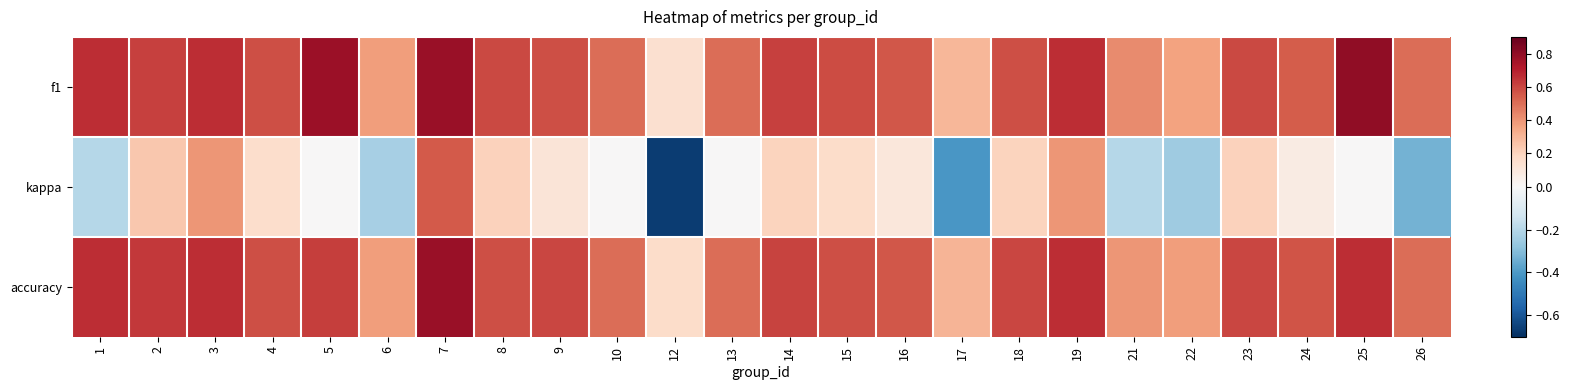

What is the difference between the highest and lowest values at 9?

0.5